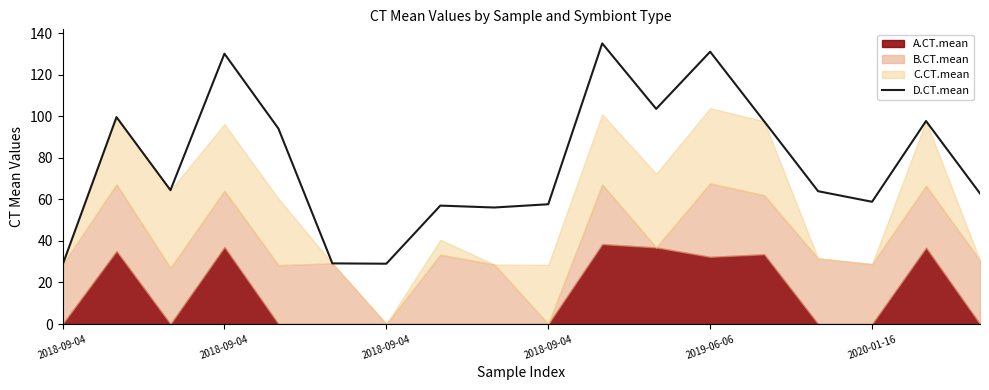

What is the average value?

77.6